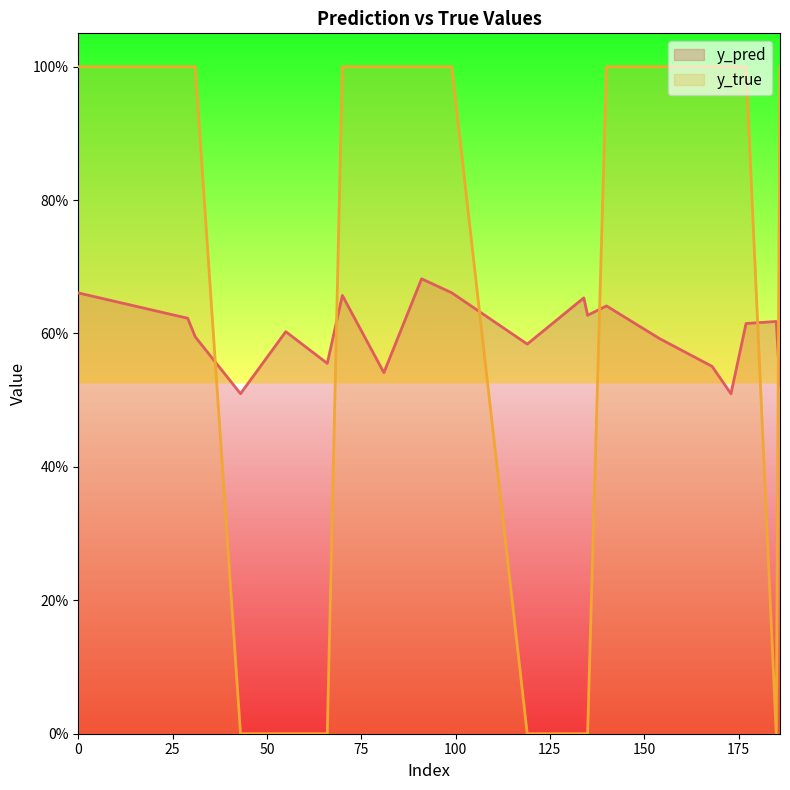

At which category does y_pred reach its first local valley?

43